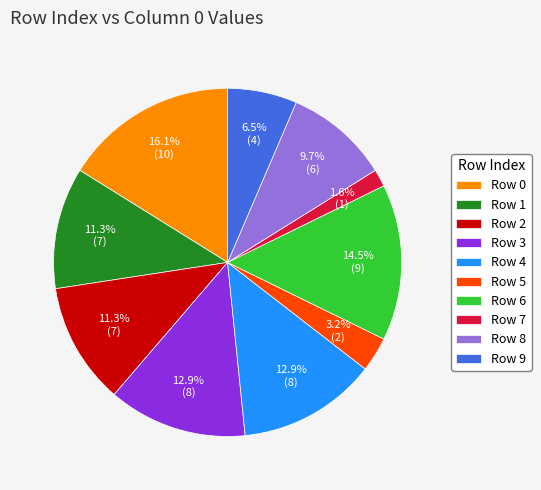

Does any single category account for the majority?

No